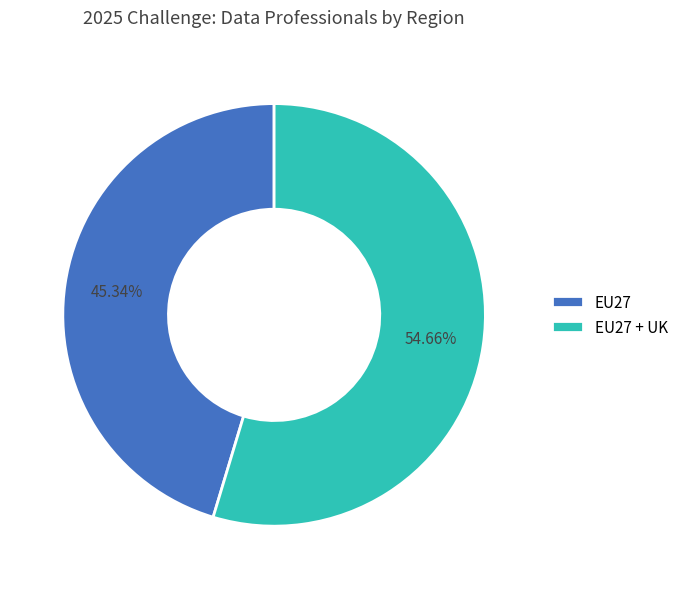

To the nearest percent, what portion does EU27 + UK represent?

55%